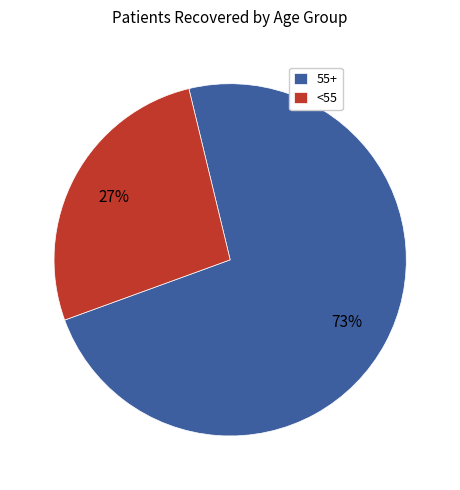

To the nearest percent, what is the difference between the <55 and 55+ slice percentages?

46%